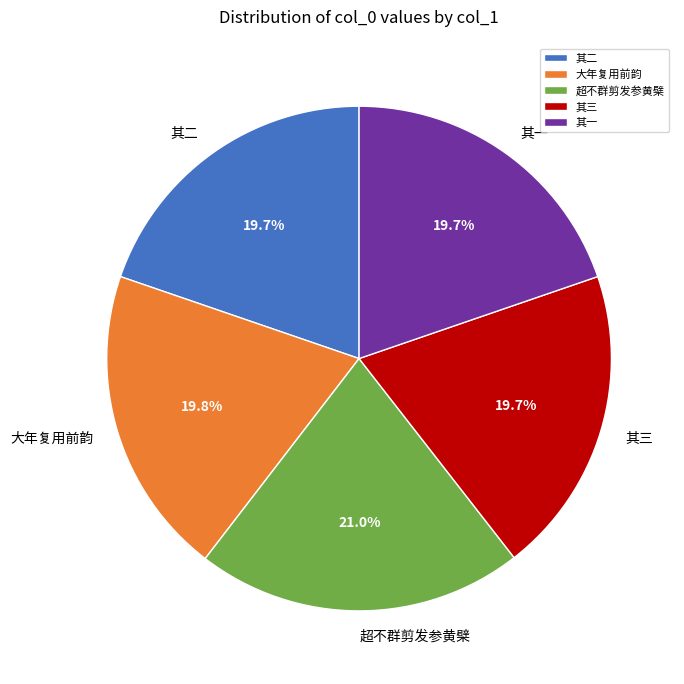

Between 超不群剪发参黄檗 and 大年复用前韵, which is larger?

超不群剪发参黄檗